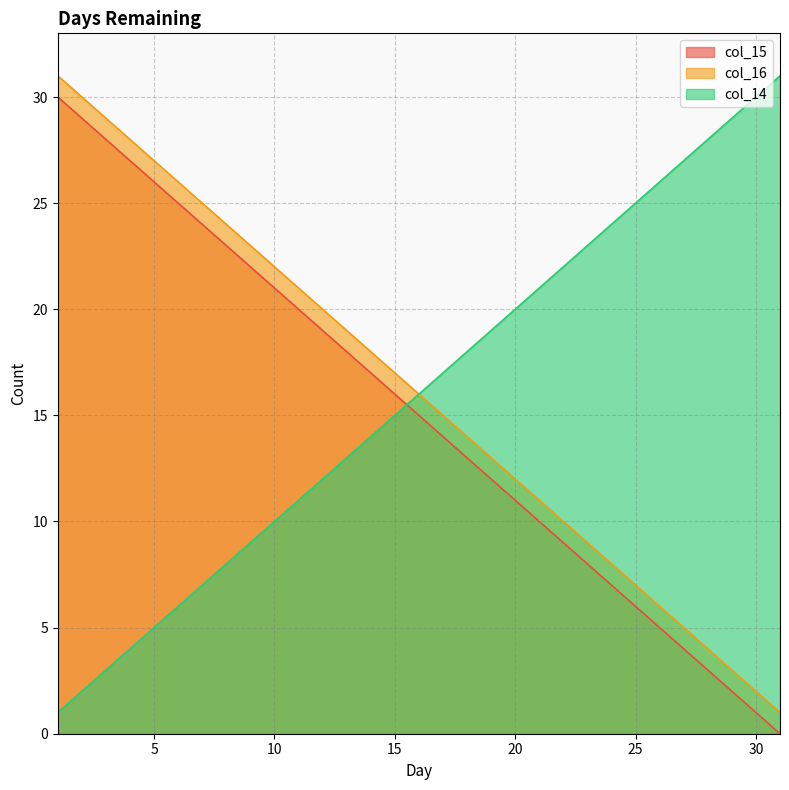

What is the highest value of the col_15 series?

30